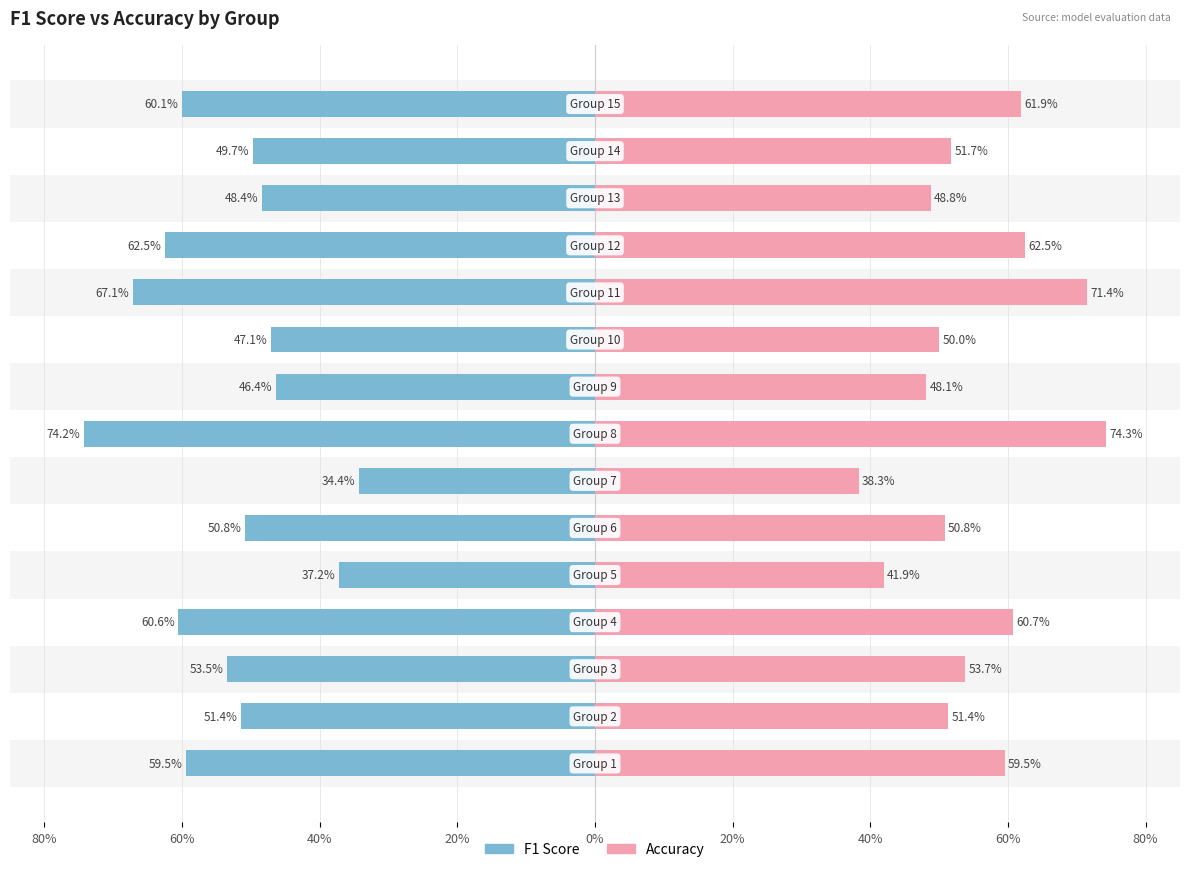

What is the difference between the maximum and minimum values in the f1 series?

0.4